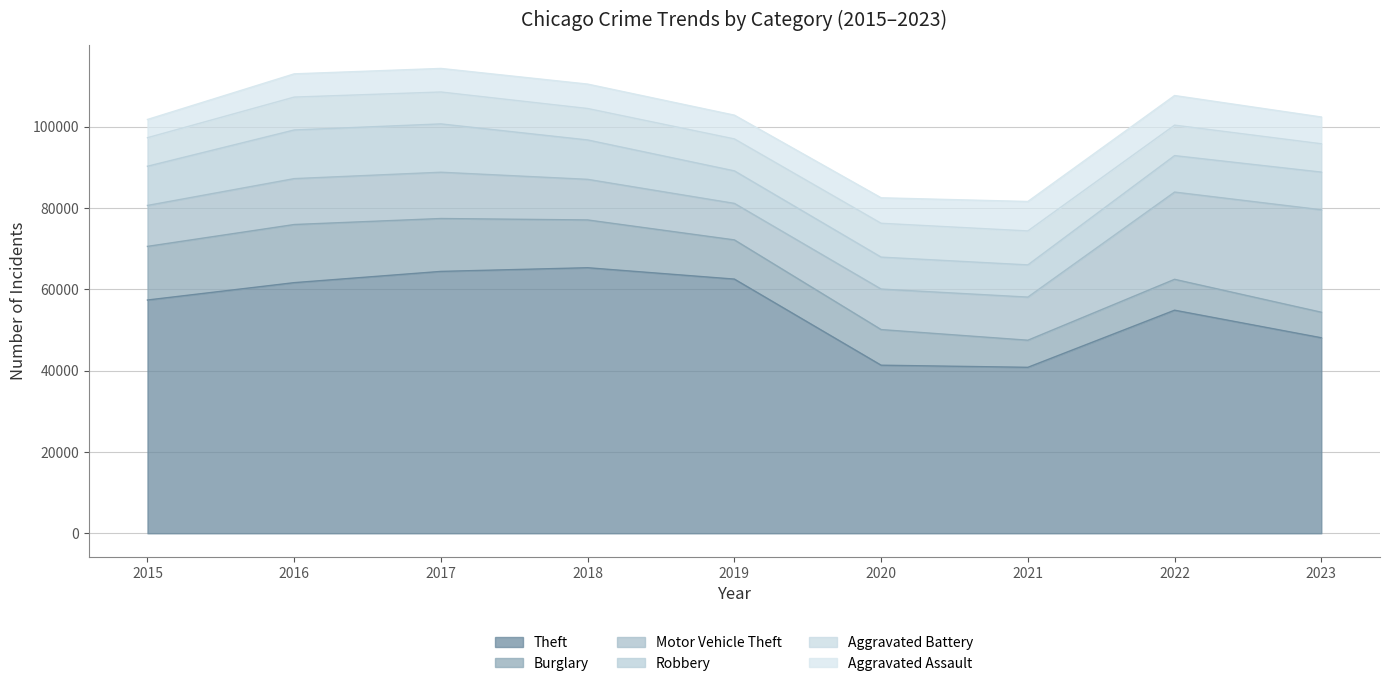

True or false: Theft and Burglary intersect in this chart.

False